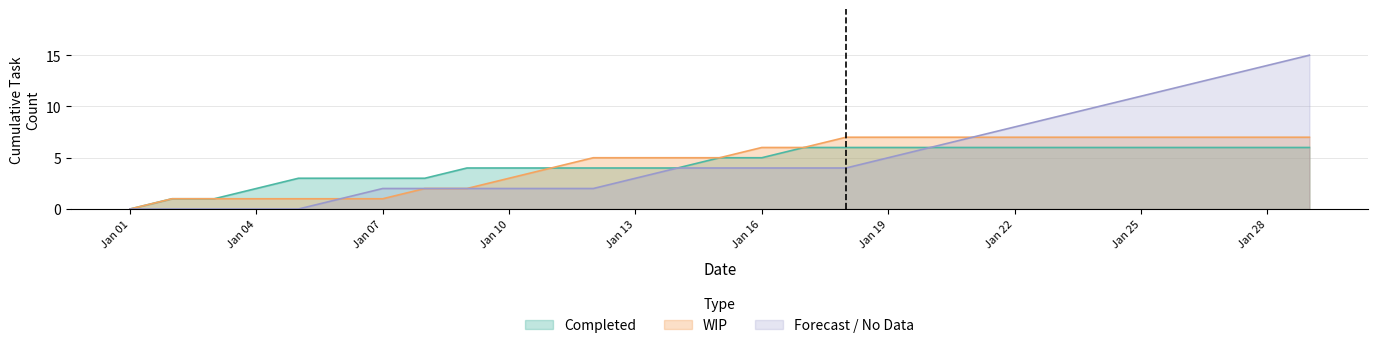

Rank the series at Jan 25 from highest to lowest value.

Forecast / No Data, WIP, Completed